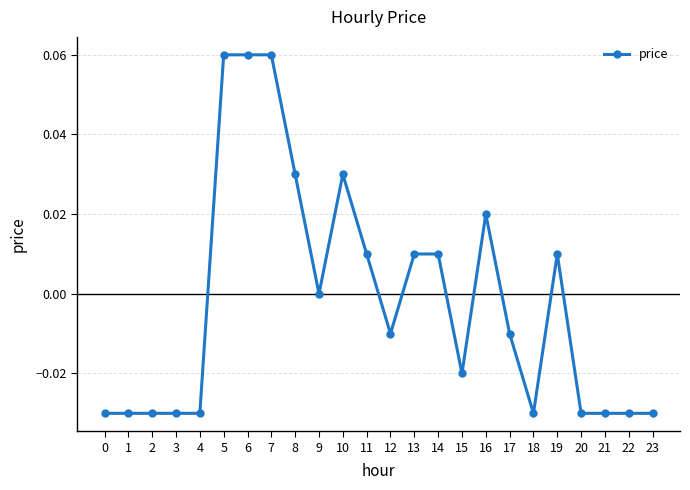

Between 5 and 2, which is larger?

5